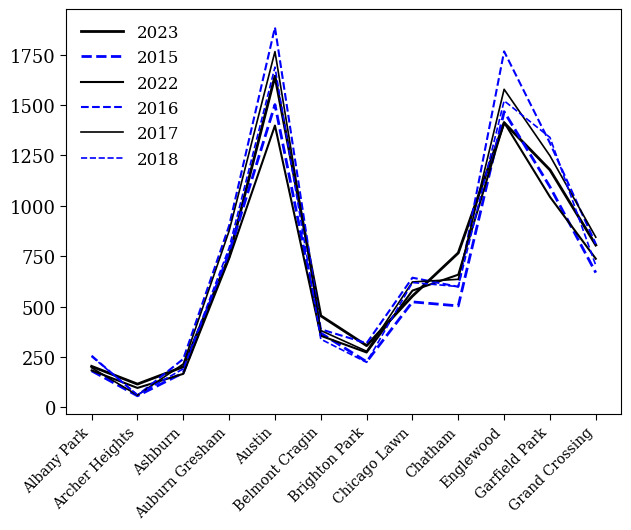

How many lines are shown in the chart?

6